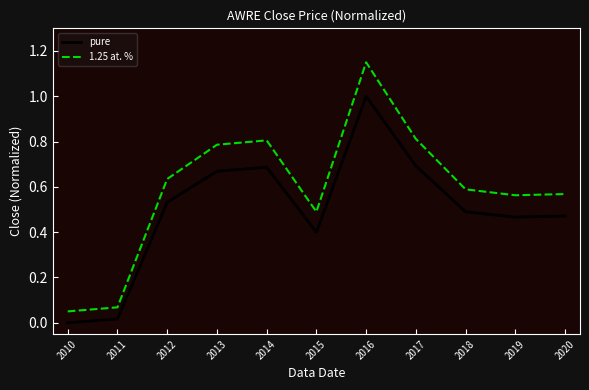

Which series has the widest spread of values?

1.25 at. %